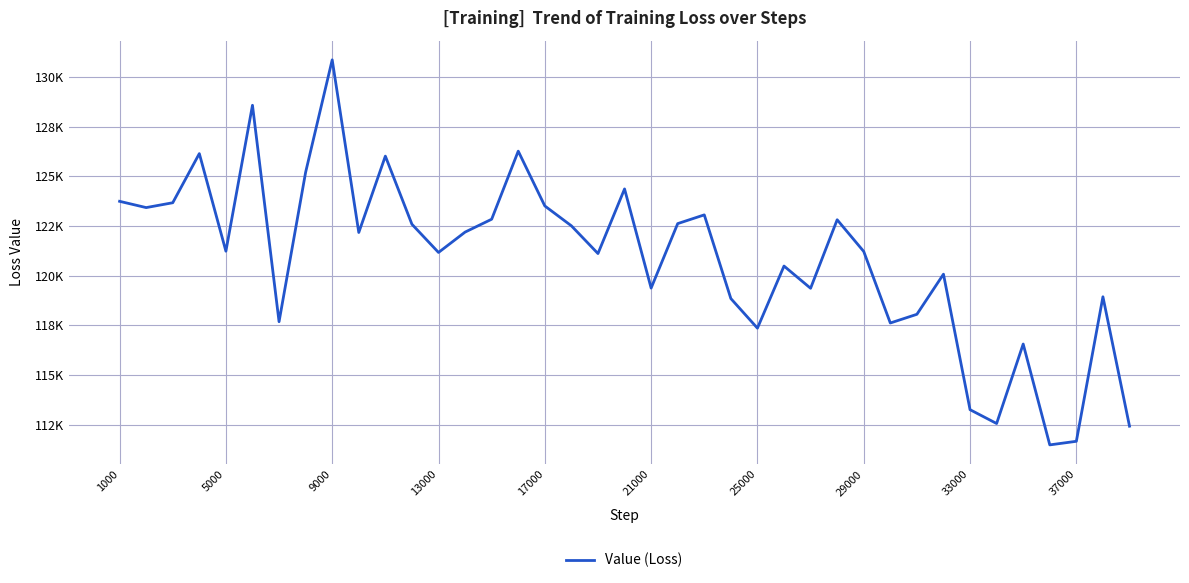

Does the chart display data point markers on the line(s)?

No